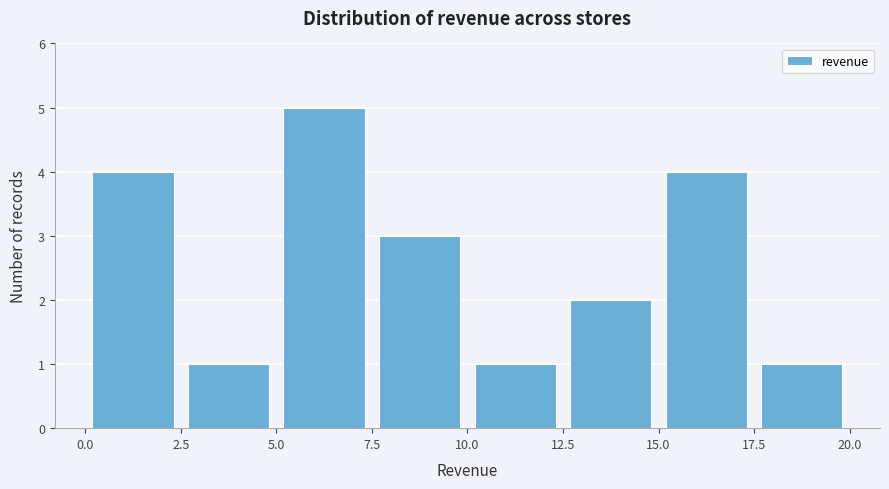

Over which range of the x-axis is the bar tallest?

5.0 to 7.5